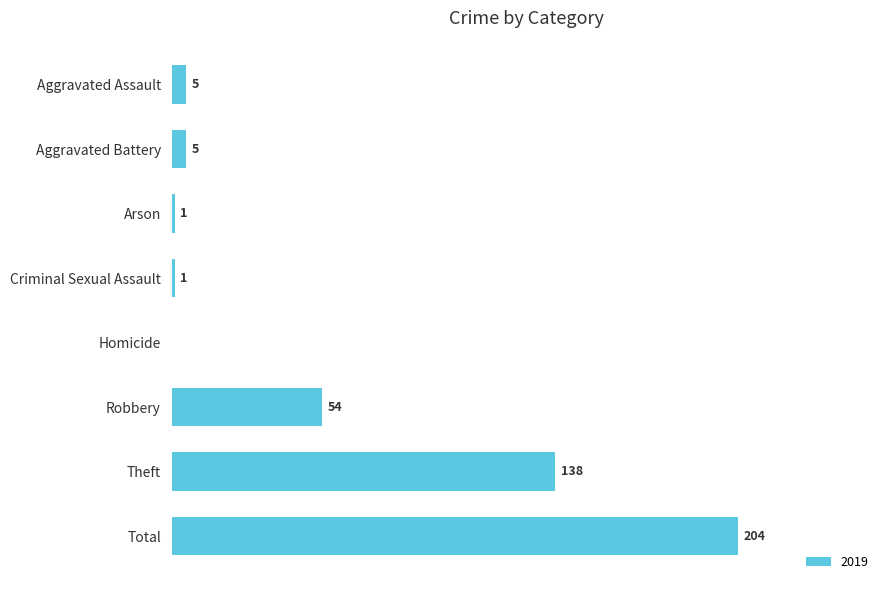

At which category does the chart reach its peak across all series?

Total